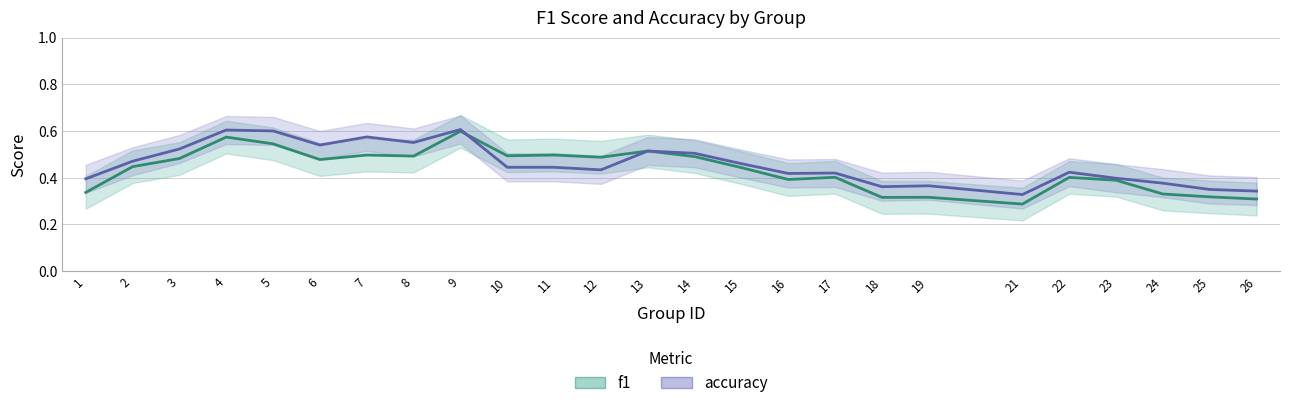

In accuracy, how many points are higher than both neighbors (excluding endpoints)?

7